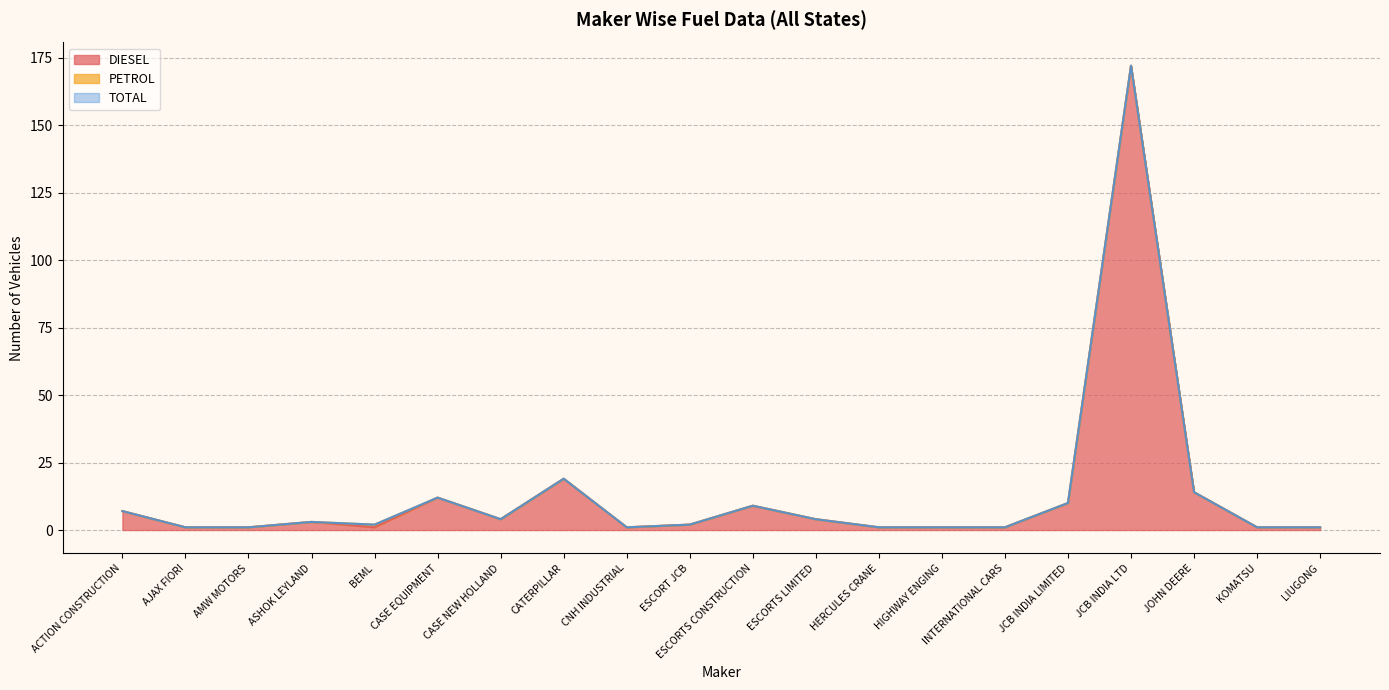

What position from the right is AJAX FIORI?

19